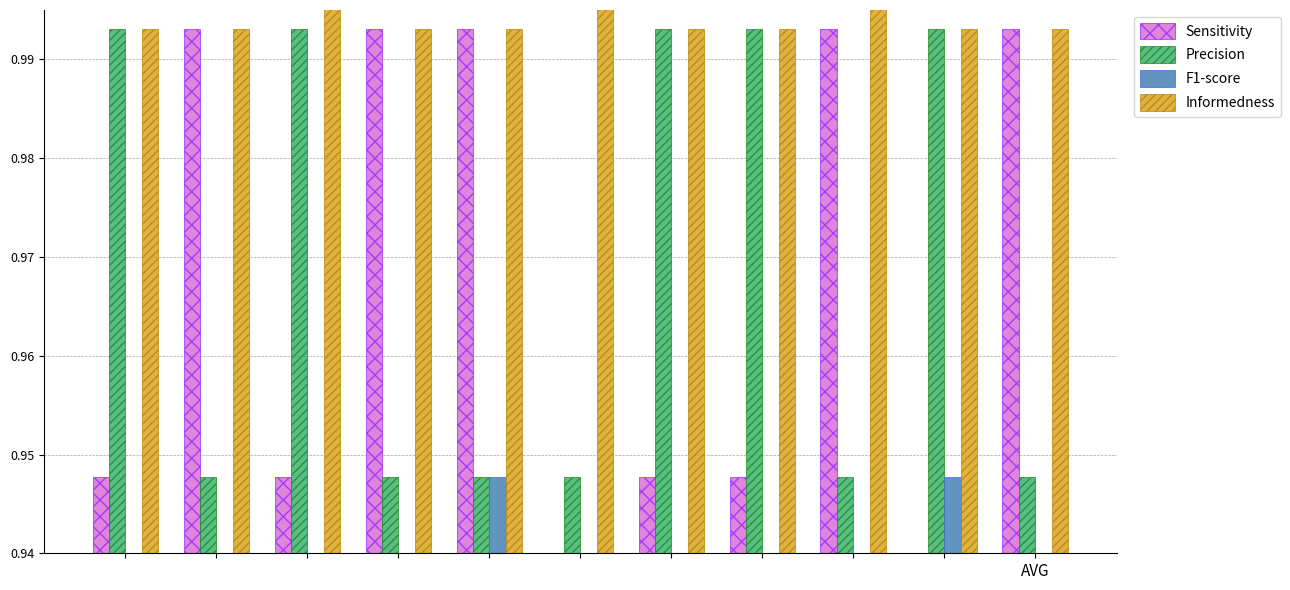

Are the bars horizontal?

No